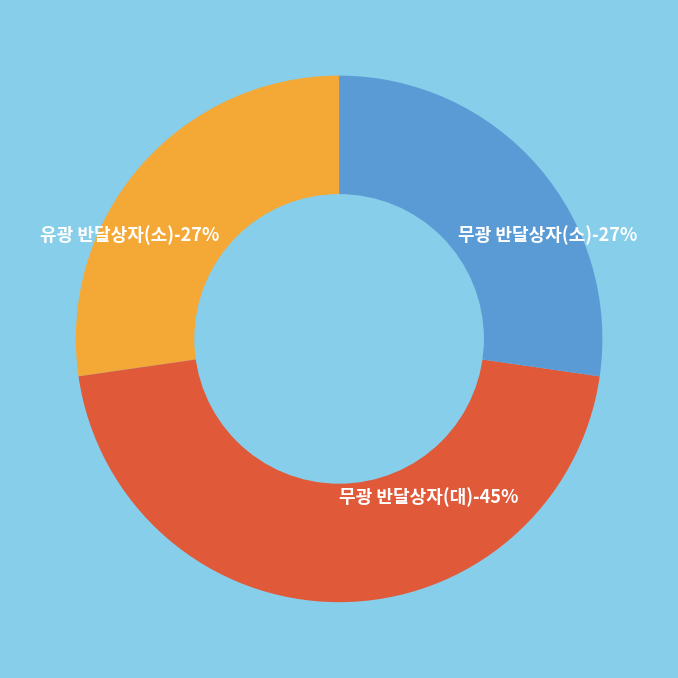

Which slice is the largest?

무광 반달상자(대)